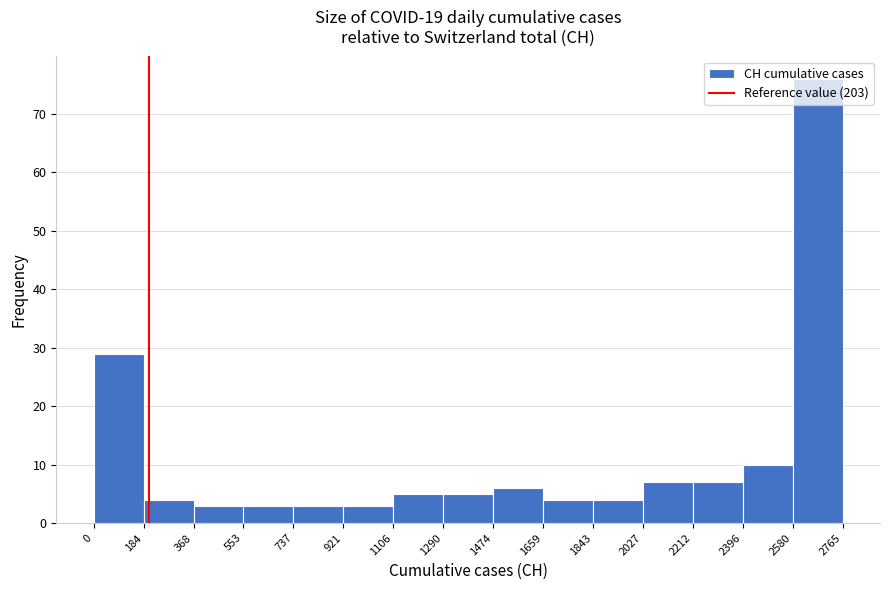

Which range on the x-axis has the tallest bar?

2580 to 2765